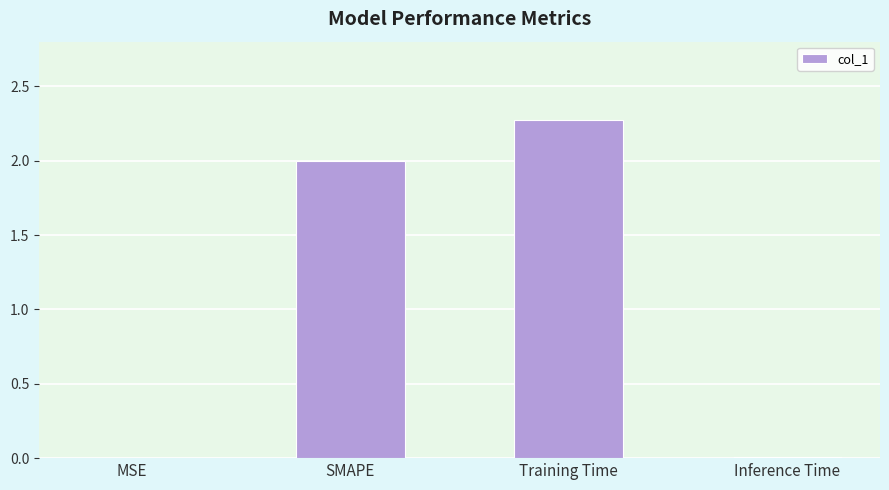

At which category does the chart reach its peak across all series?

Training Time